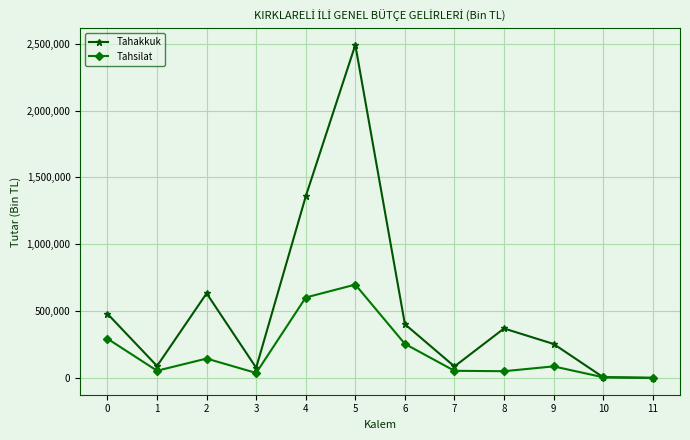

What is the difference between the maximum and minimum values in the Tahakkuk series?

2487376